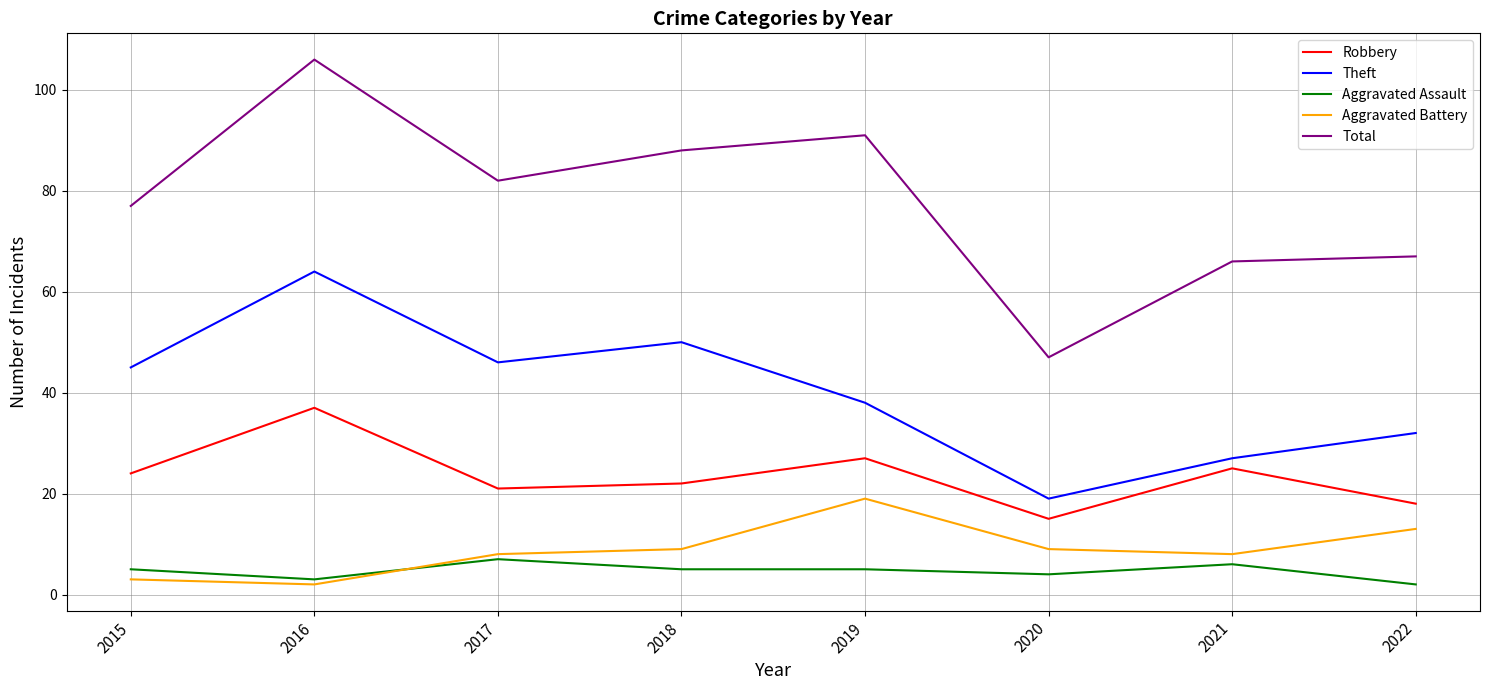

What is the difference between the highest and lowest values at 2022?

65